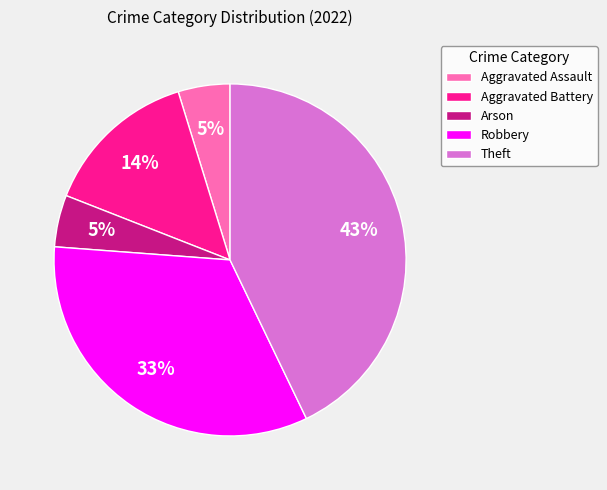

What percentage is the Aggravated Battery slice, to the nearest percent?

14%